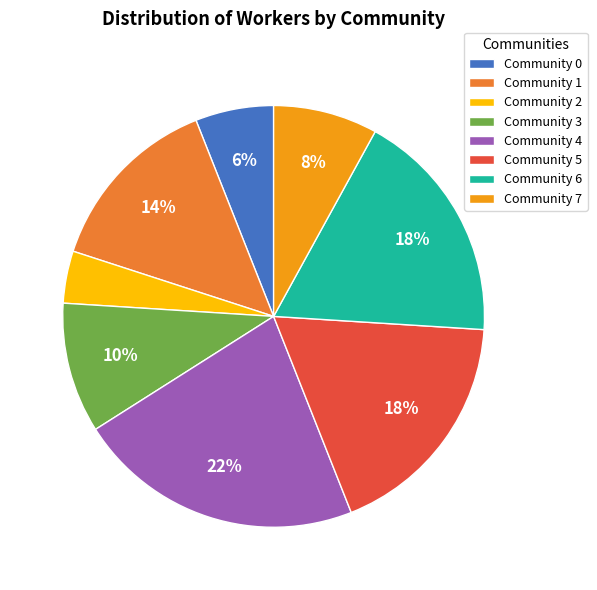

How many segments does this pie chart have?

8